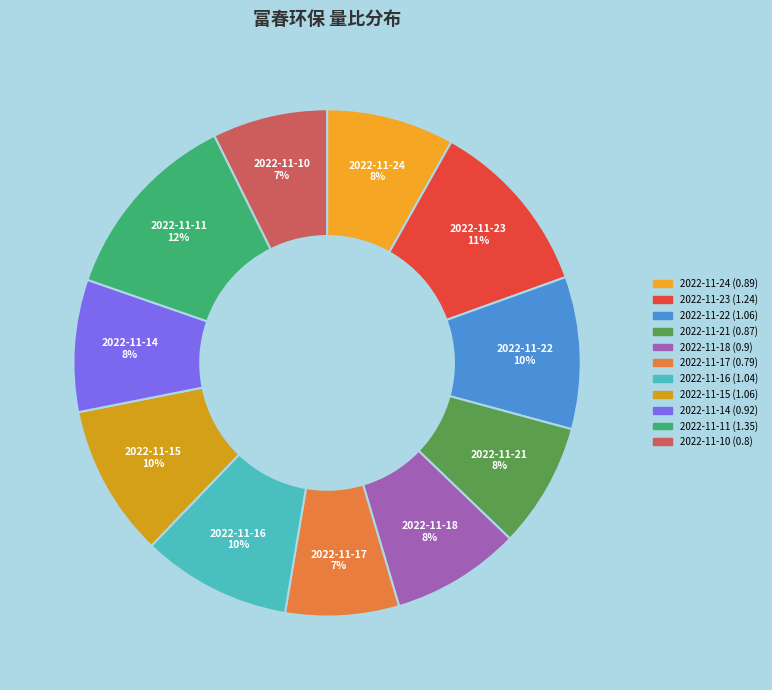

Does 2022-11-11 represent more than half of the total?

No